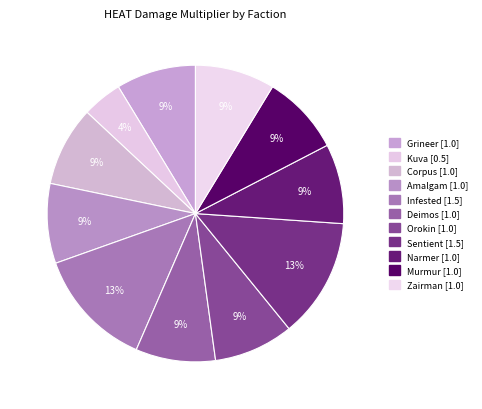

How many segments does this pie chart have?

11